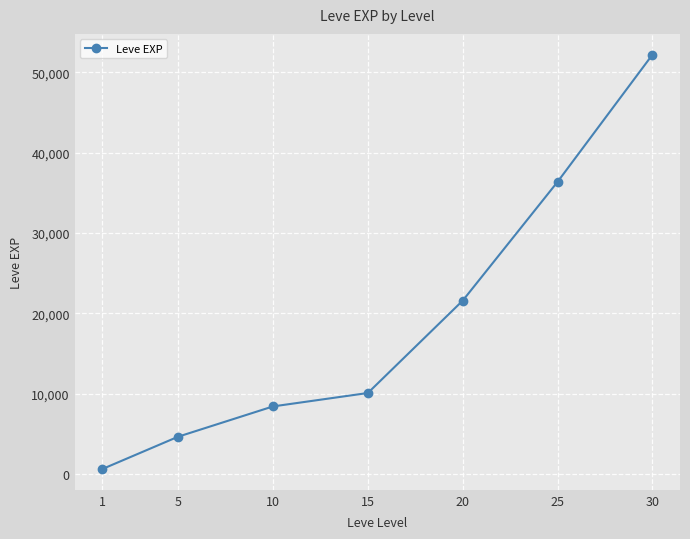

How many data points does each series have?

7